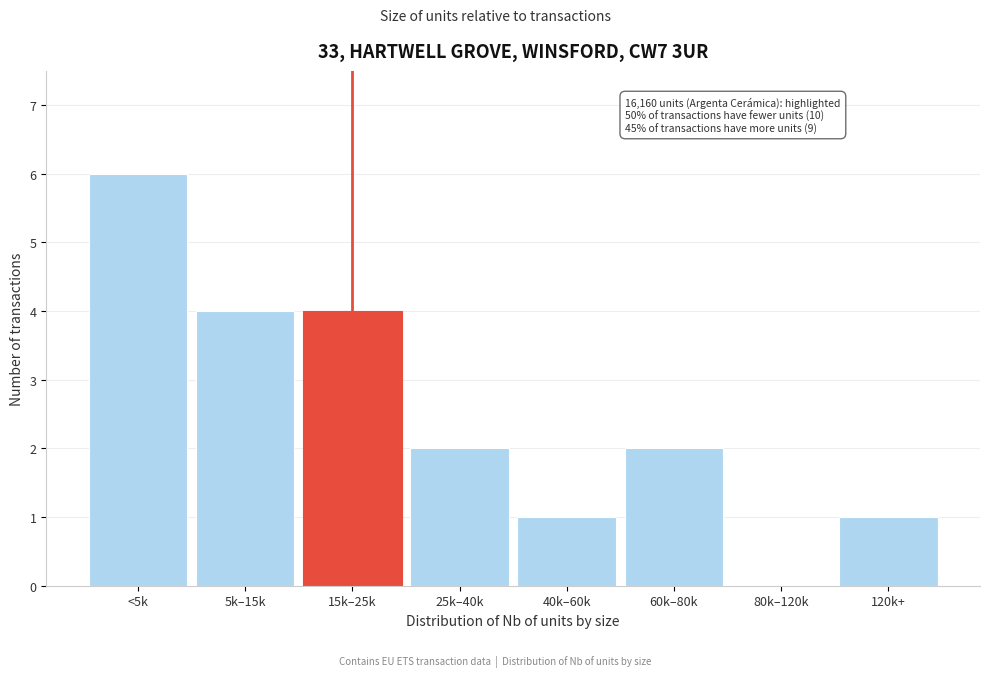

Reading left to right, what are all the values shown in this chart?

<5k=6	5k–15k=4	15k–25k=4	25k–40k=2	40k–60k=1	60k–80k=2	80k–120k=0	120k+=1